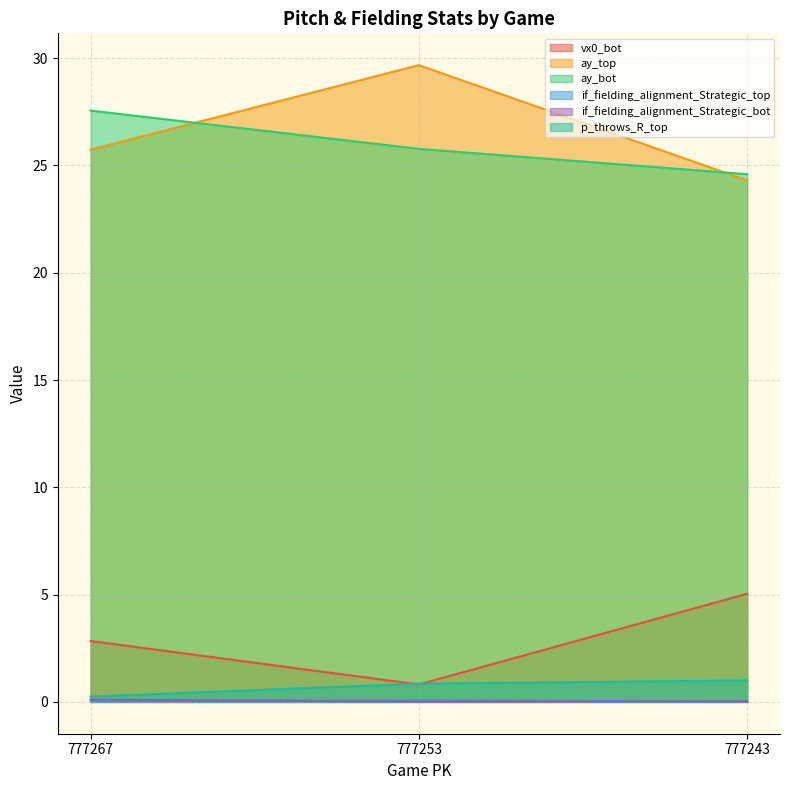

At which label does vx0_bot reach its peak?

777243